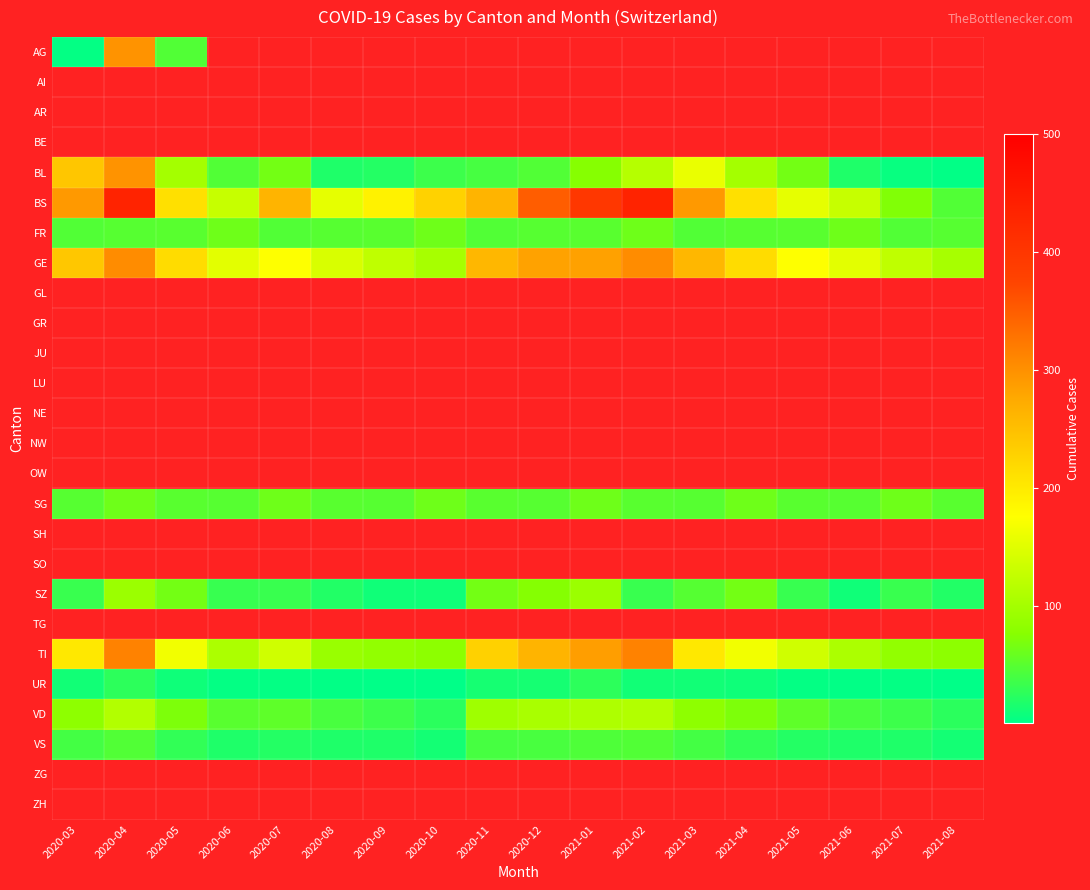

Is the value of SO at 2020-03 greater than the value of SG at 2020-07?

No